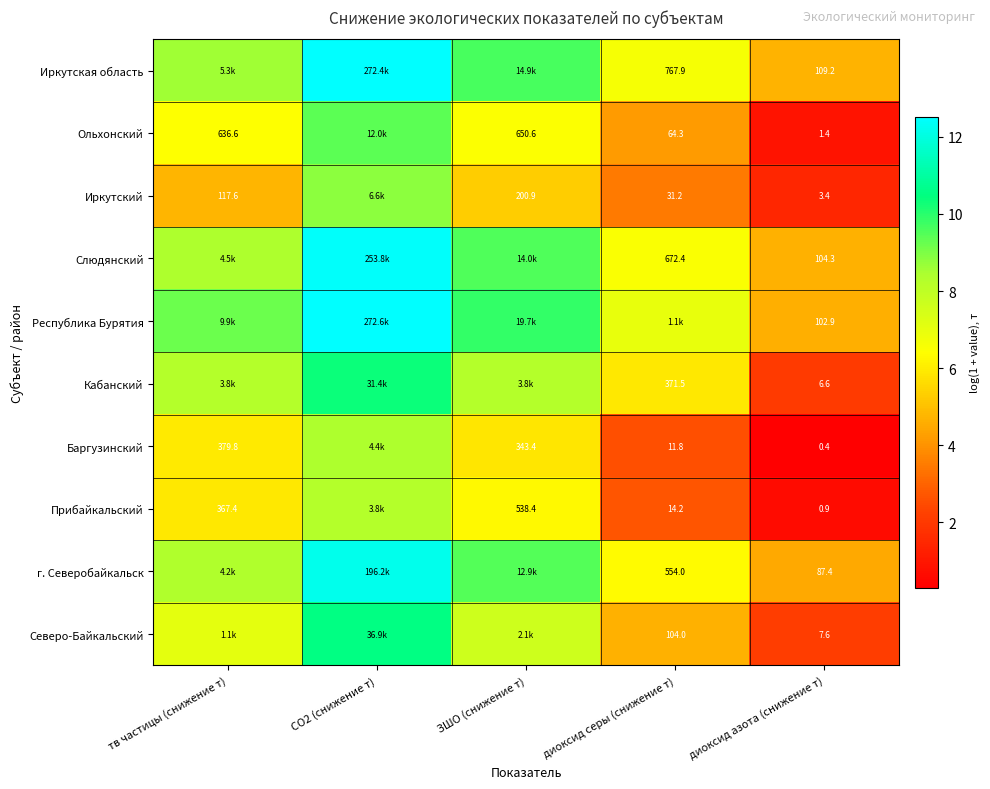

Is the value of Прибайкальский at тв частицы (снижение т) greater than the value of Ольхонский at ЗШО (снижение т)?

No